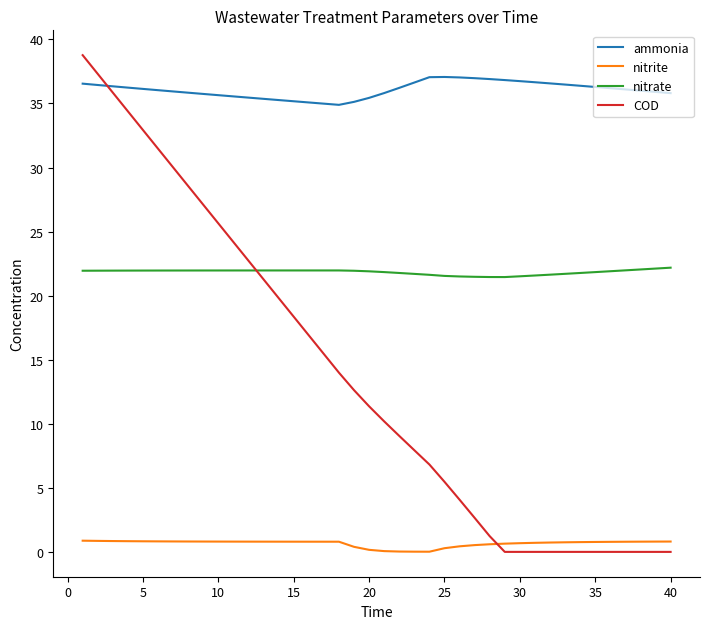

True or false: ammonia and nitrate intersect in this chart.

False